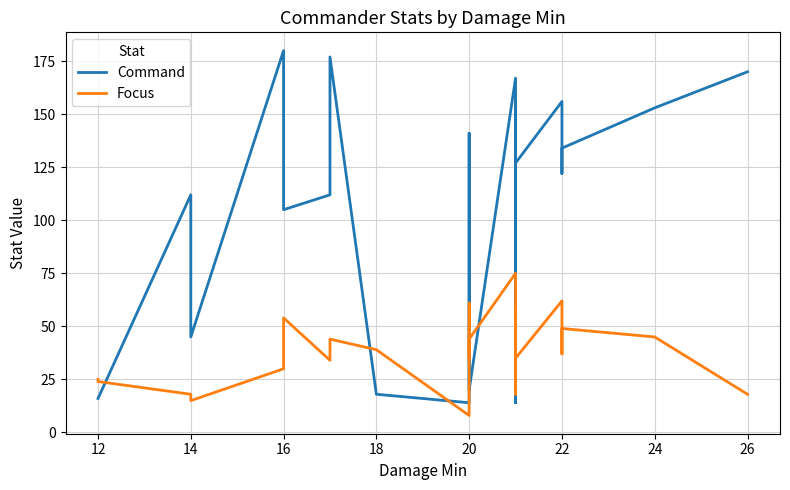

What is the difference between the maximum and minimum values in the Command series?

166